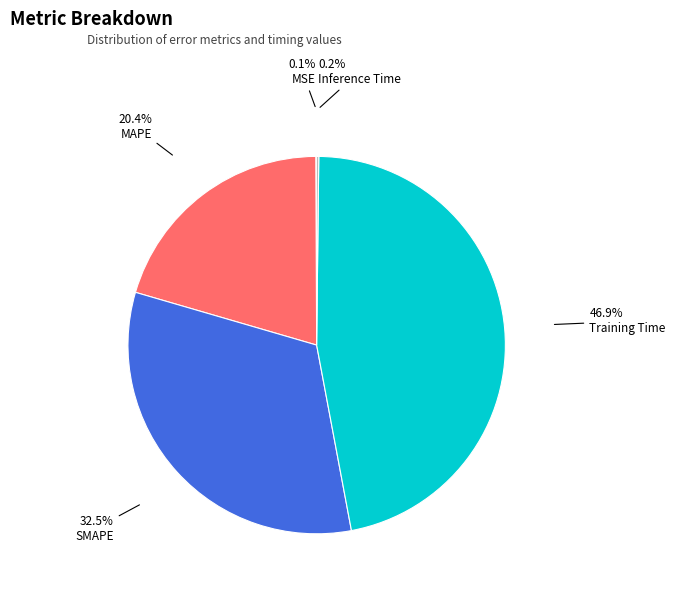

Is there a majority slice in this chart?

No